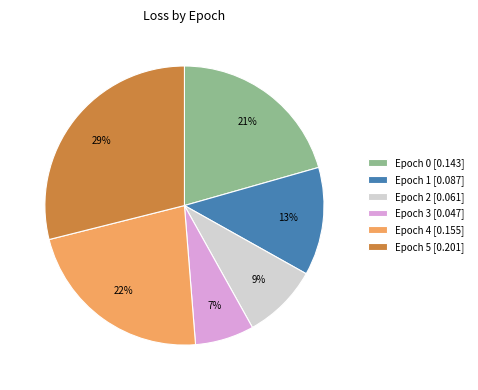

True or false: Epoch 3 [0.047] accounts for 1% of the total.

False